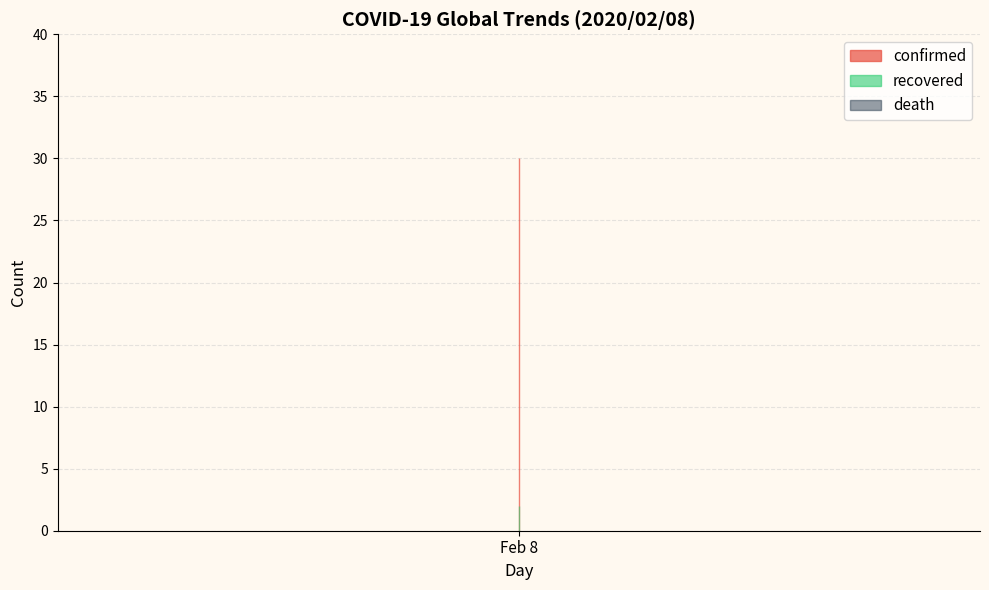

Is the value of confirmed at 2020/02/08 greater than the value of death at 2020/02/08?

Yes